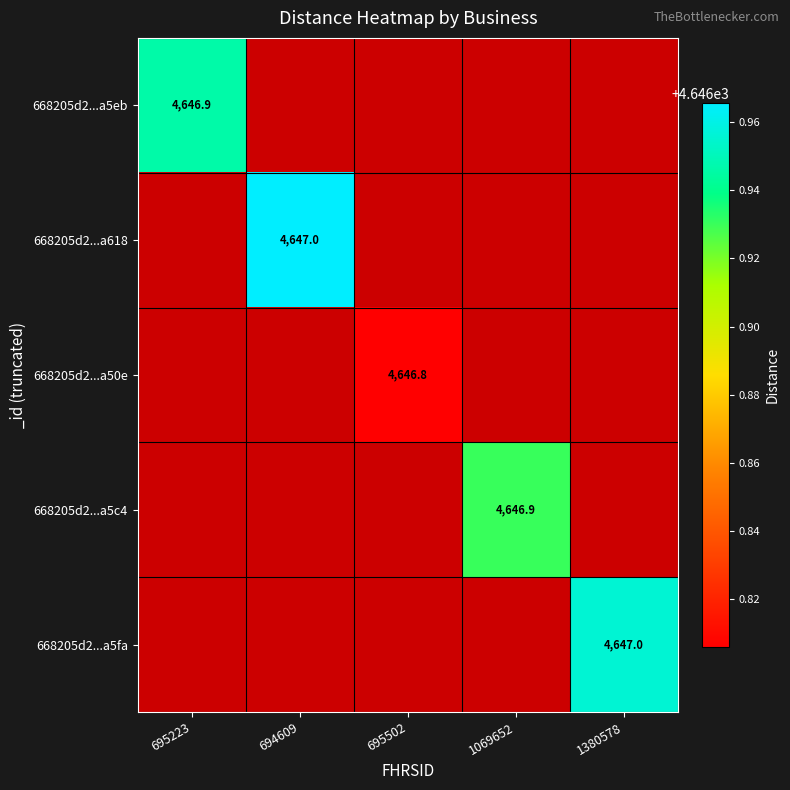

At which label is 668205d2...a5eb closest to 4646?

695223